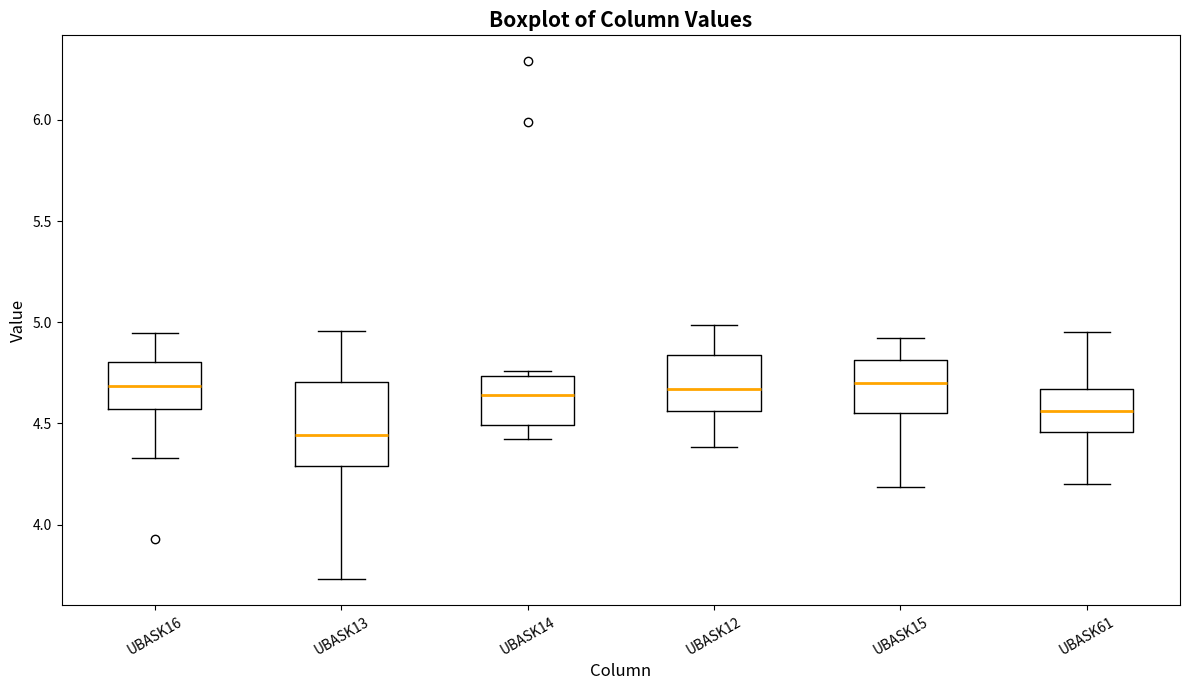

Which box's median line is the lowest?

UBASK13